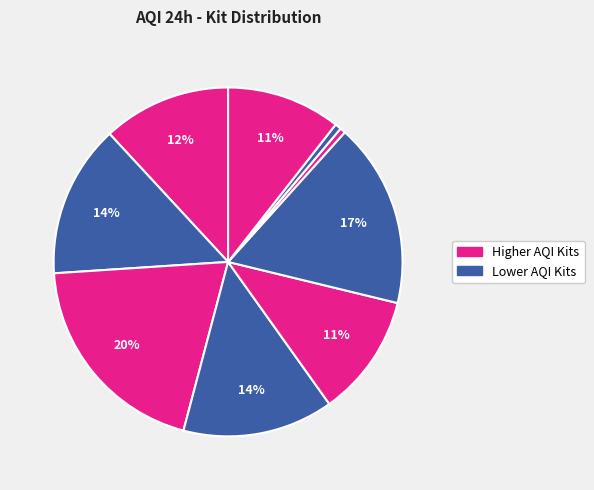

How many segments does this pie chart have?

9